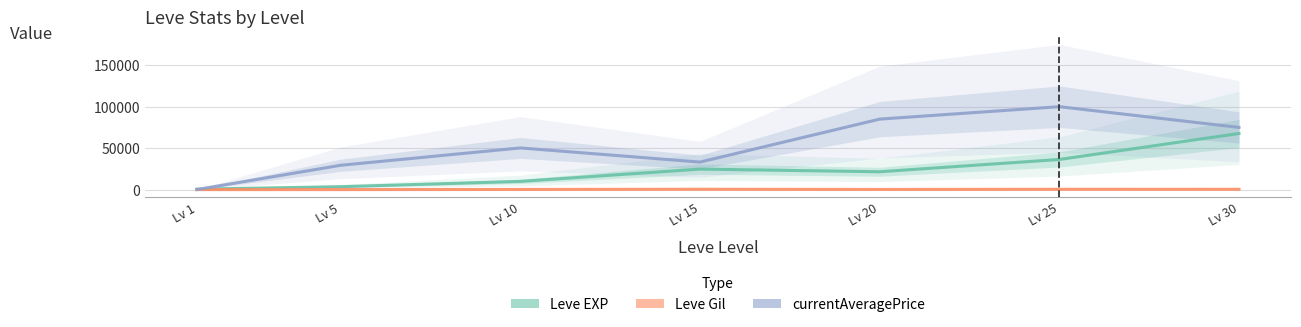

What is the approximate value of currentAveragePrice at Lv 10?

50299.0